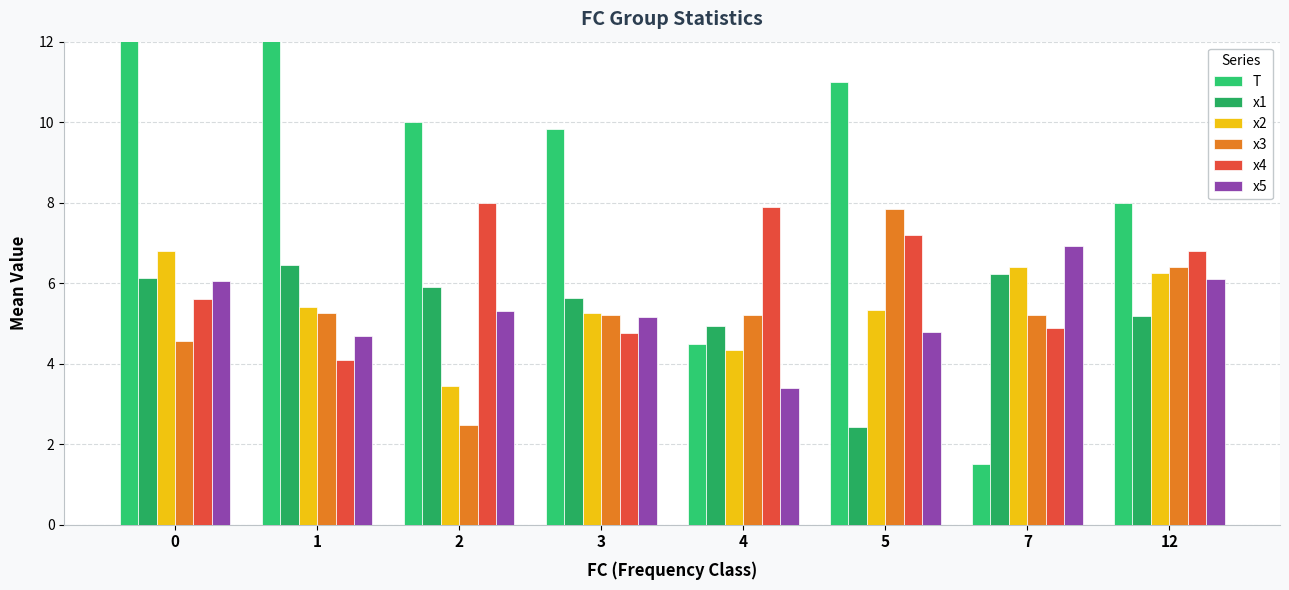

True or false: x5 has a value of 6.9 at 7.

True